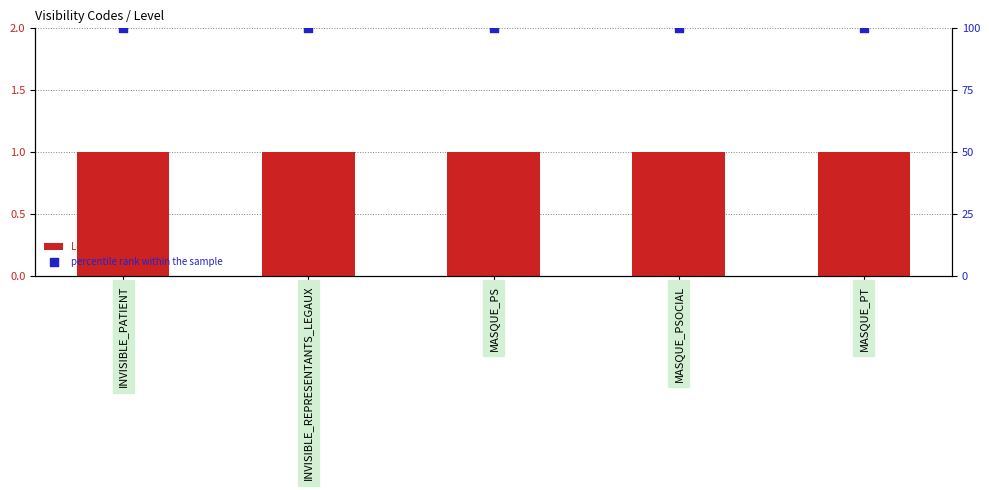

What are all the series names shown in the legend?

Level, percentile rank within the sample